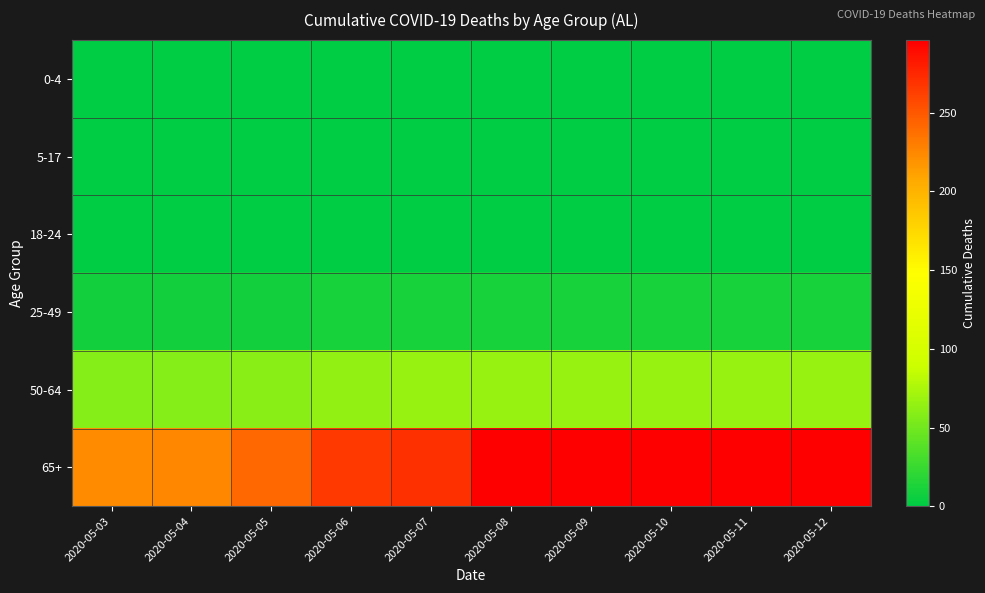

Which has a higher value, 2020-05-07 or 2020-05-06?

2020-05-07